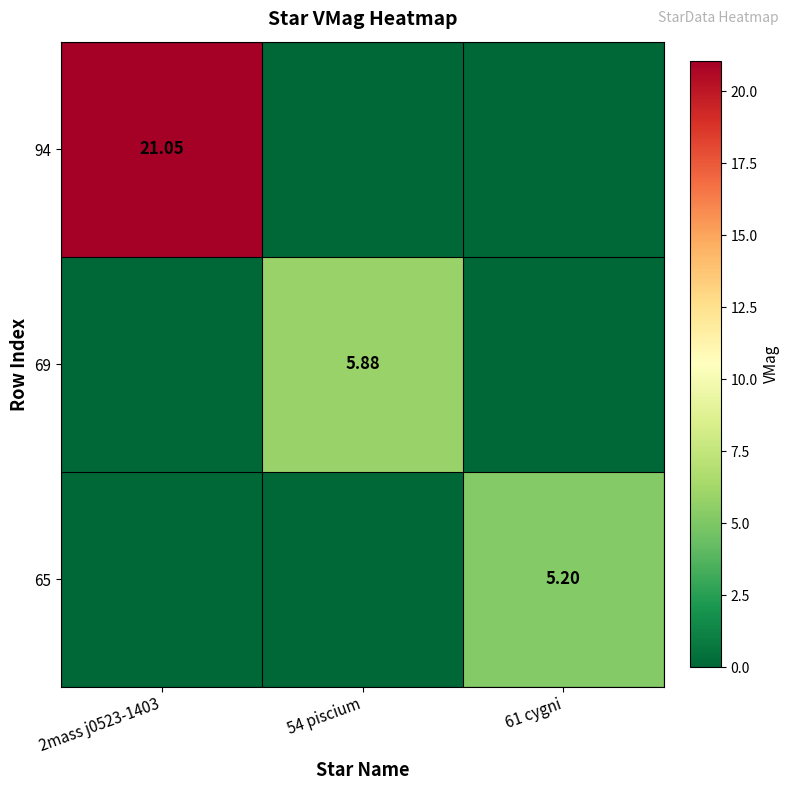

How many values in the 94 series exceed 0?

1